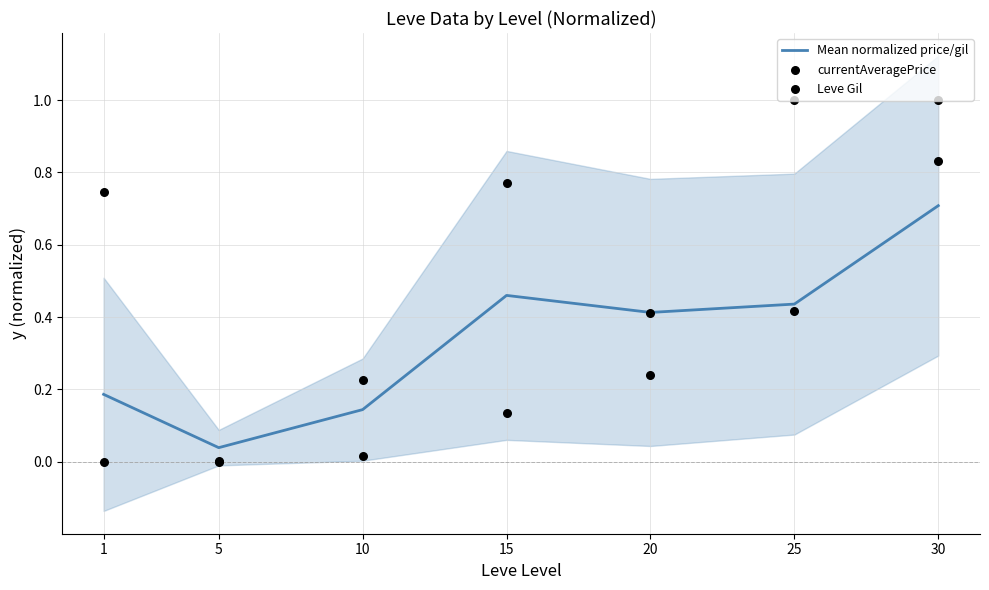

Which series has the largest total across all categories?

currentAveragePrice